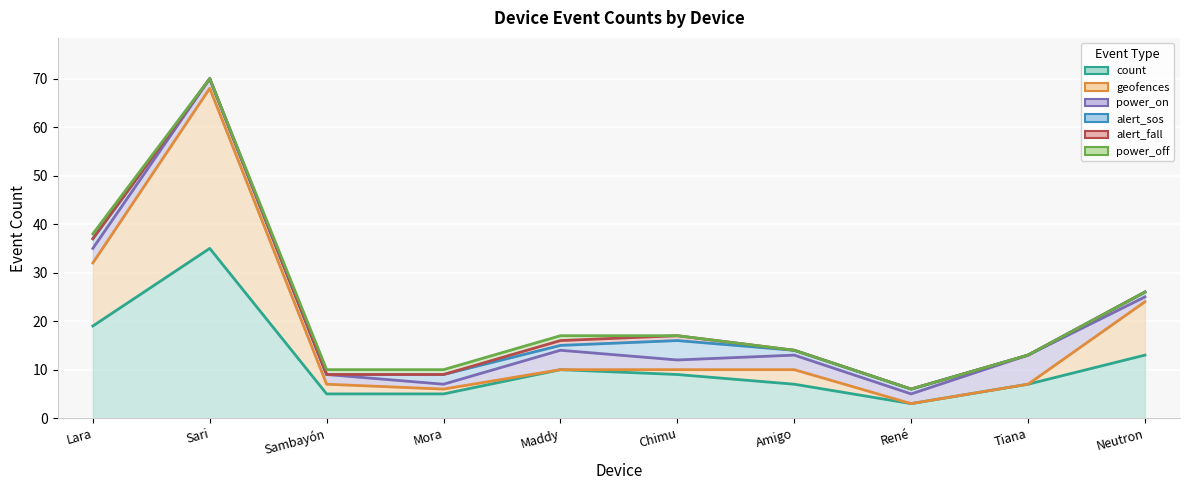

What are all the series names shown in the legend?

count, geofences, power_on, alert_sos, alert_fall, power_off